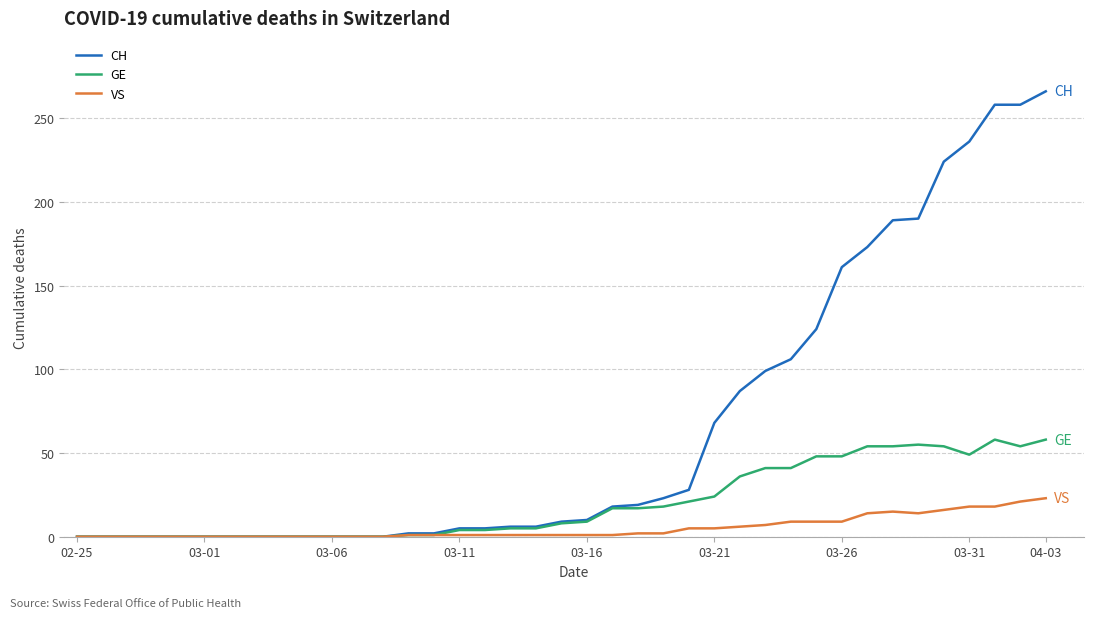

Which series has the largest total across all categories?

CH